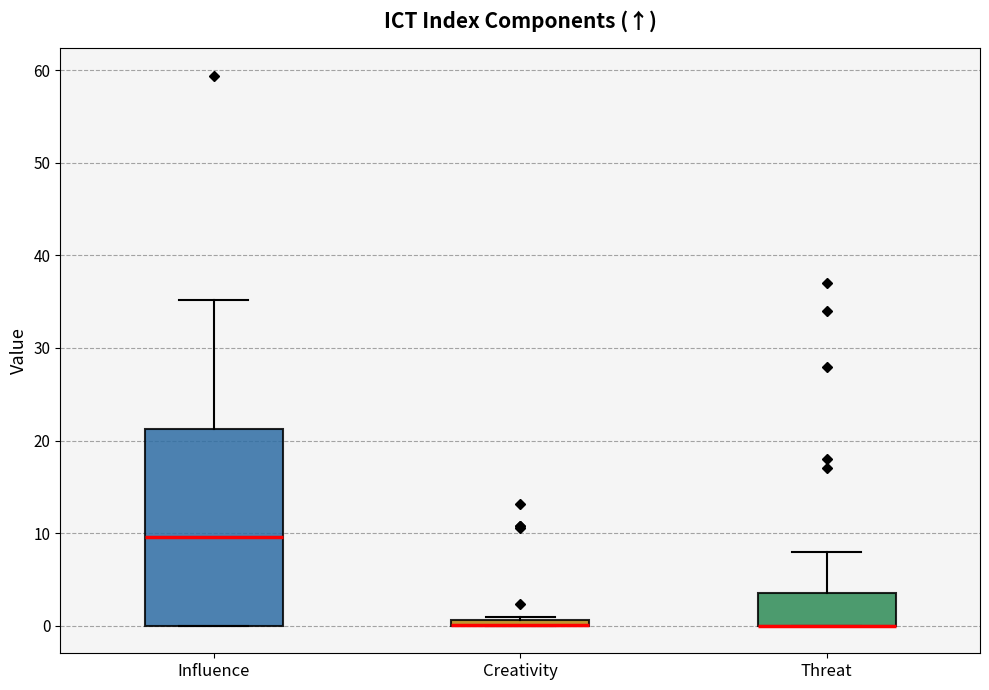

Which box is the tallest, from its lower edge to its upper edge?

Influence